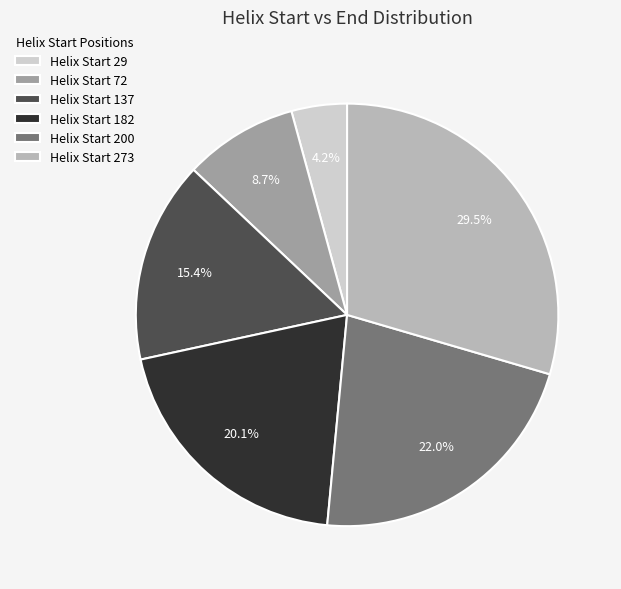

Is there a majority slice in this chart?

No